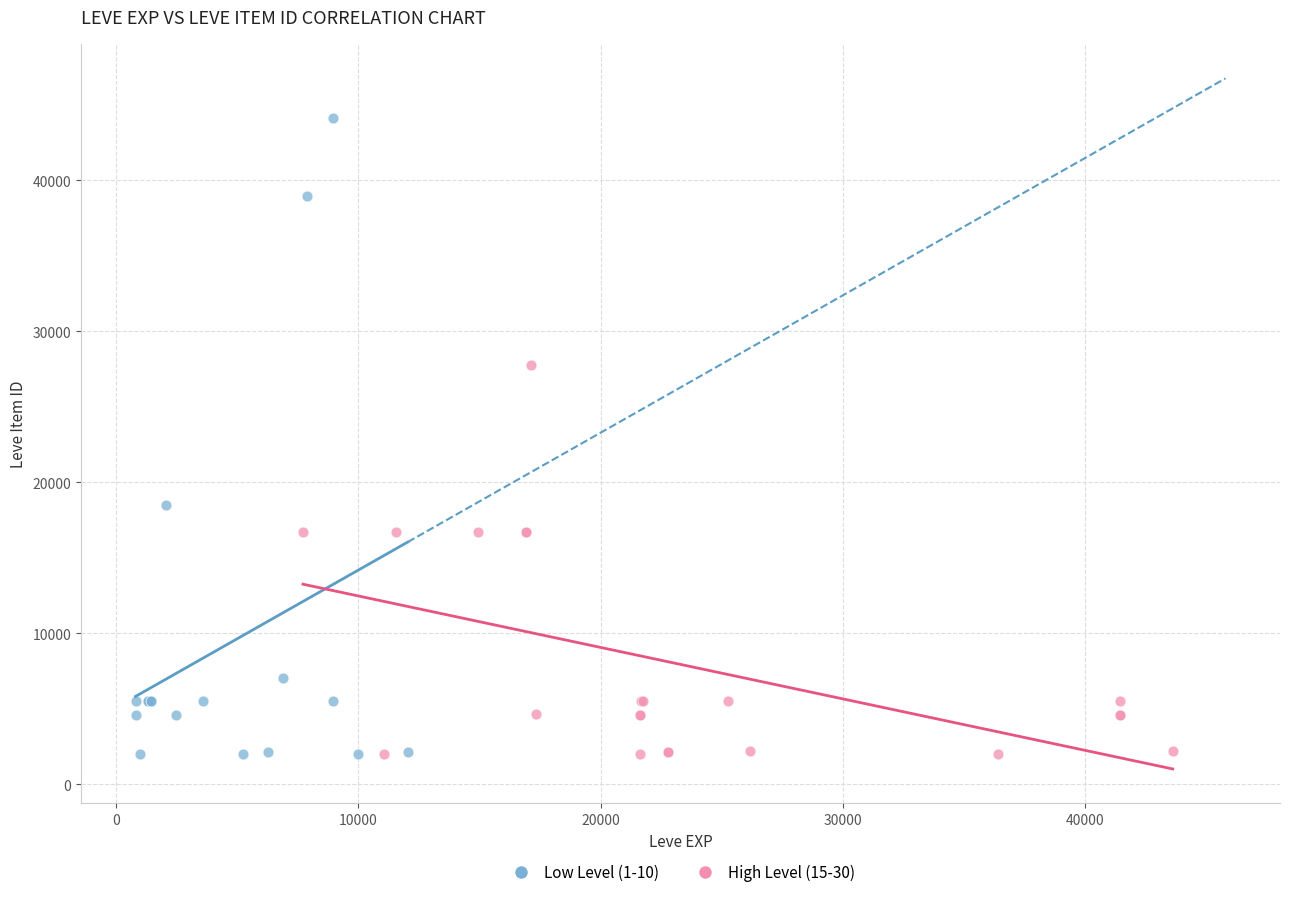

What are all the series names shown in the legend?

Low Level (1-10), High Level (15-30)